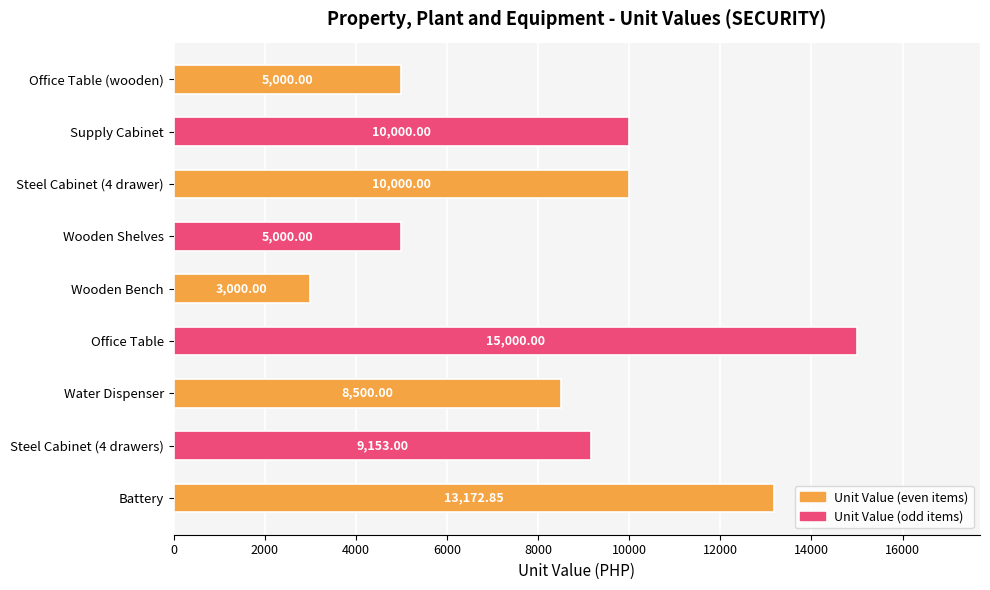

What is the sum of the values at Steel Cabinet (4 drawers) and Office Table?

24153.0